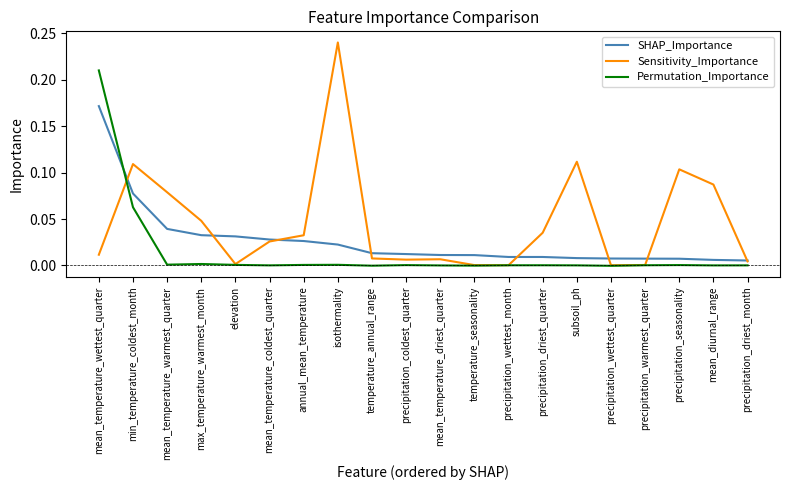

Between which two adjacent categories do Sensitivity_Importance and SHAP_Importance first intersect?

mean_temperature_wettest_quarter and min_temperature_coldest_month